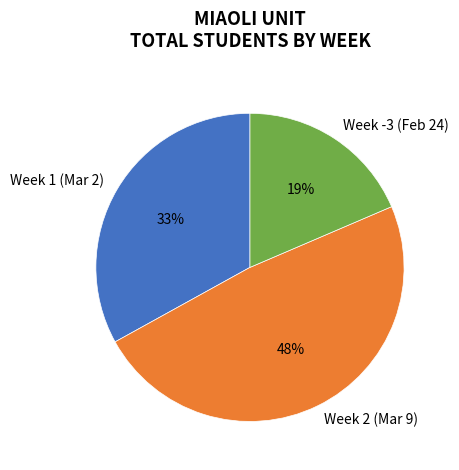

How many segments does this pie chart have?

3